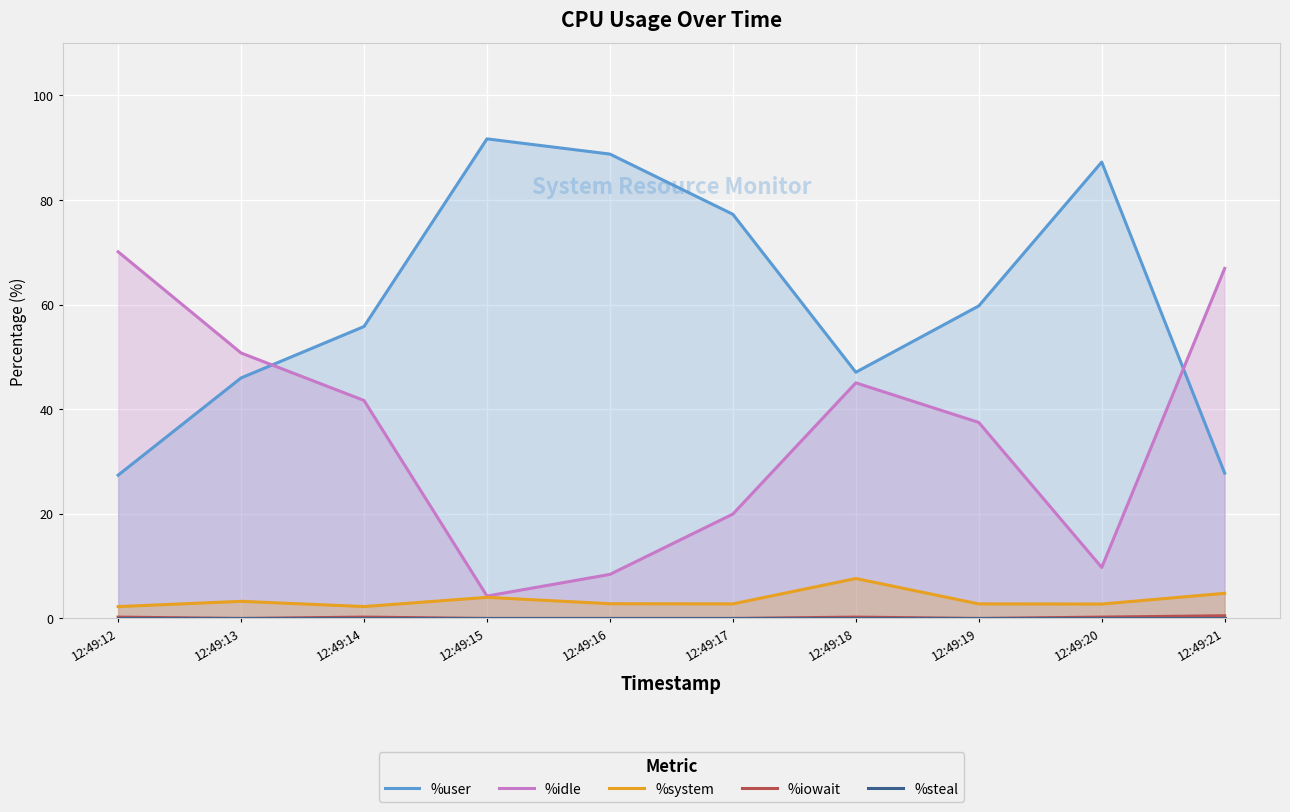

What is the value of the %user point at the 2nd from the left?

46.0